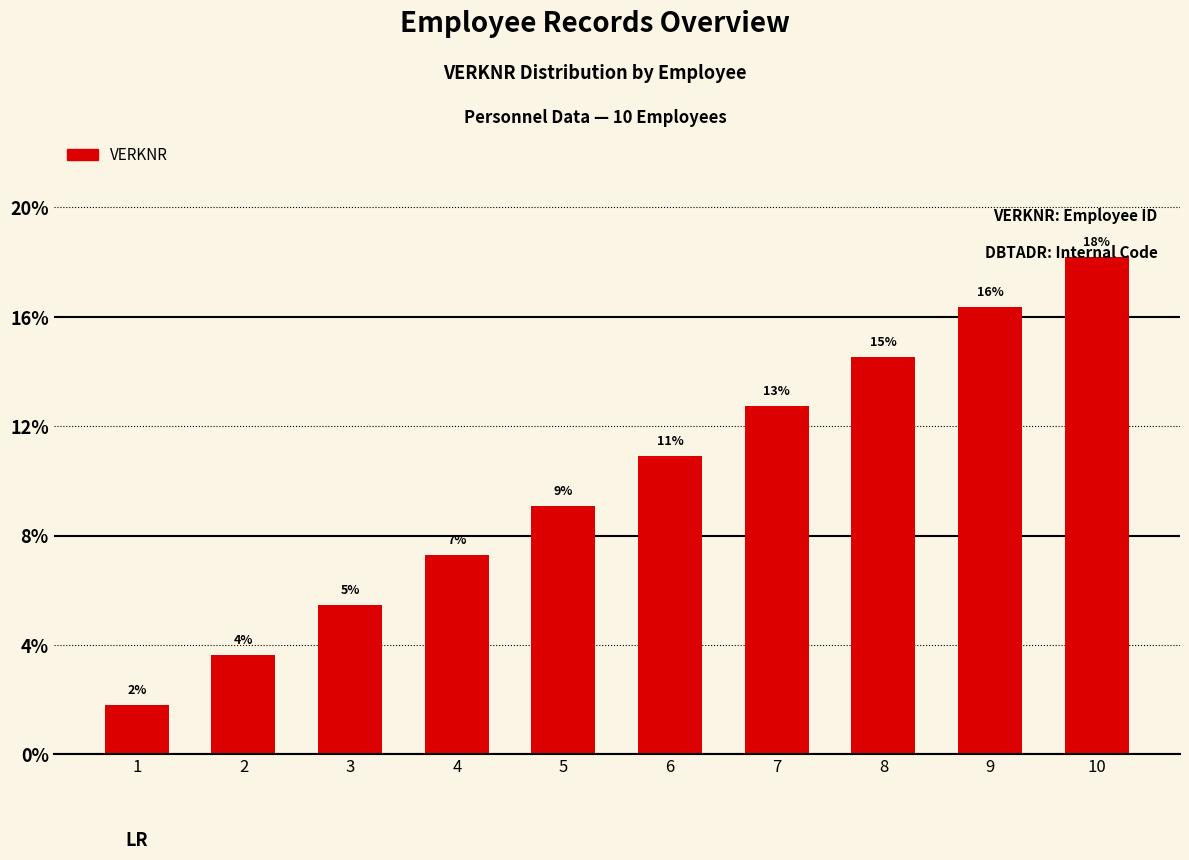

Is it true that the value at 1 is 1.8?

True